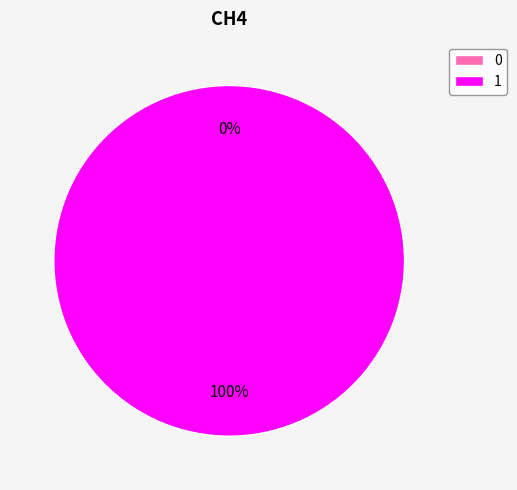

Between 0 and 1, which is larger?

1